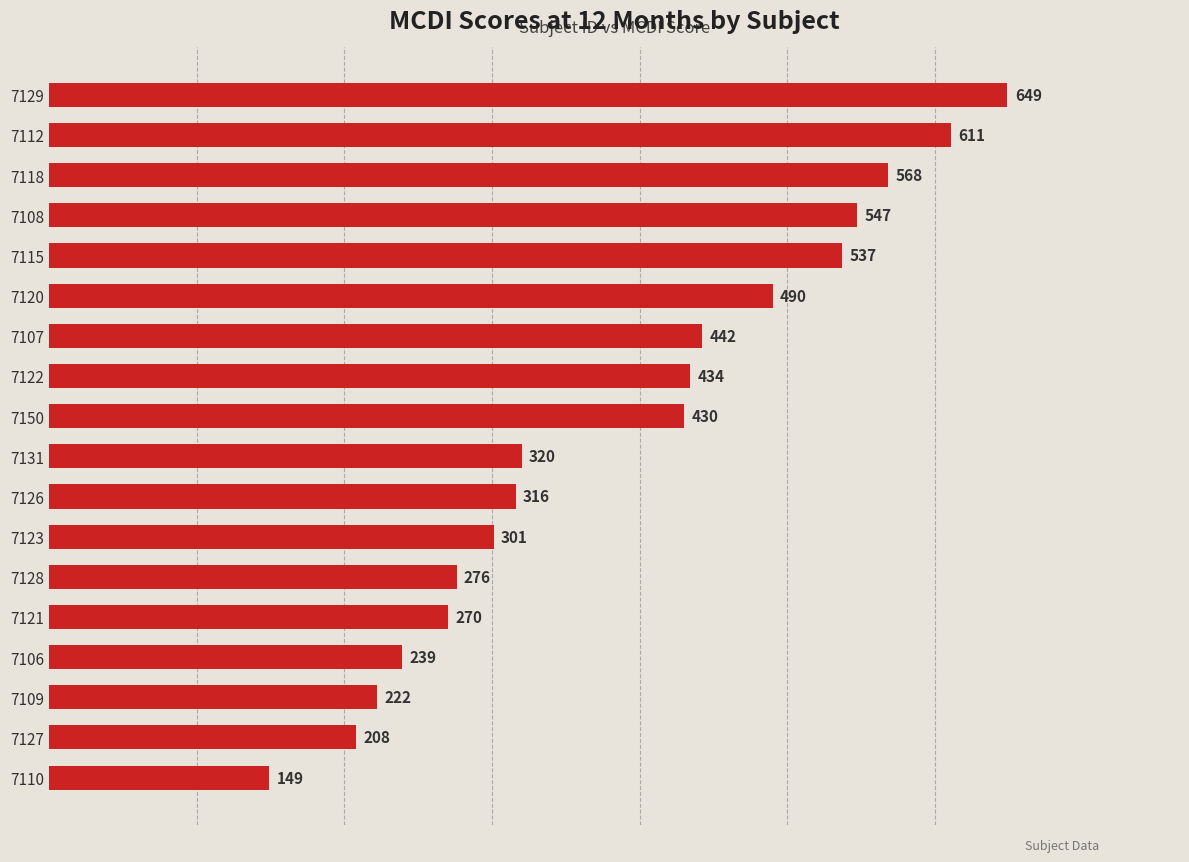

The chart shows a value of 320 at 7131. True or false?

True